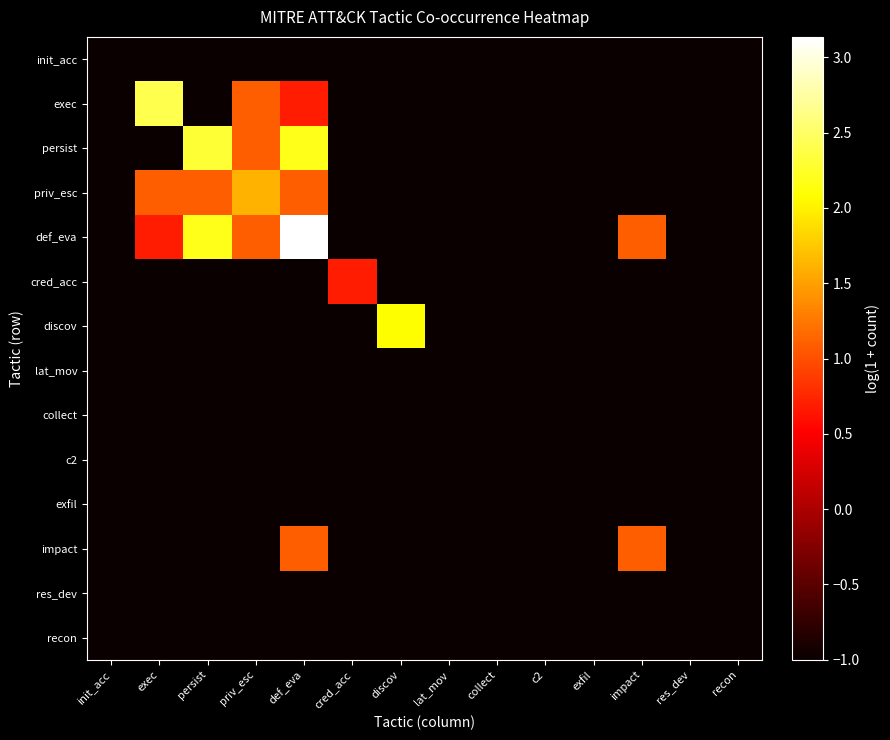

Which series changed the most between cred_acc and impact?

def_eva